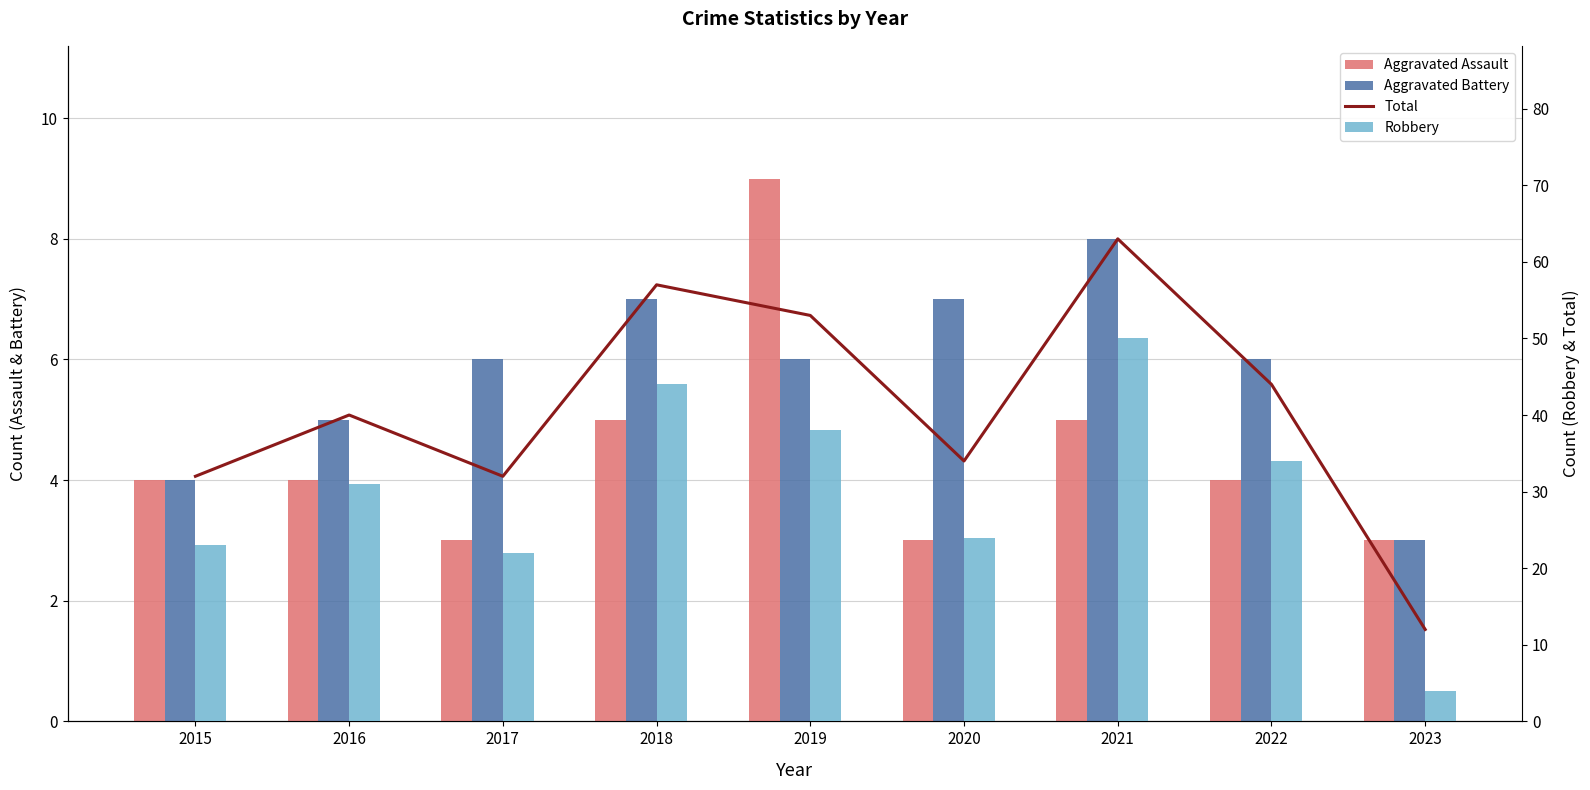

Is the value of Robbery at 2020 greater than the value of Aggravated Battery at 2016?

Yes